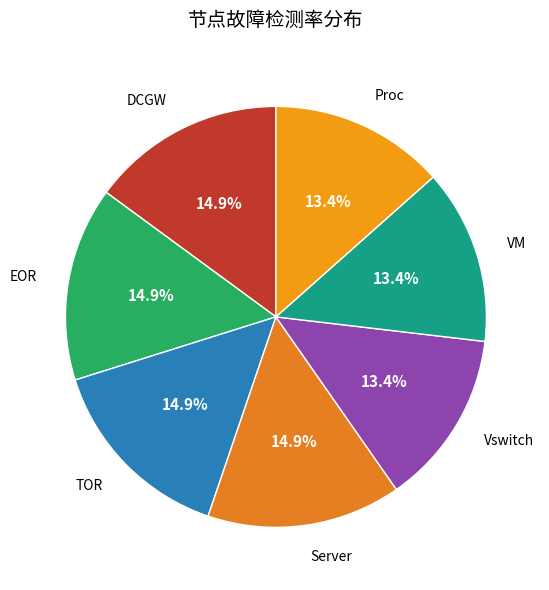

What percentage is NOT represented by DCGW?

85.1%